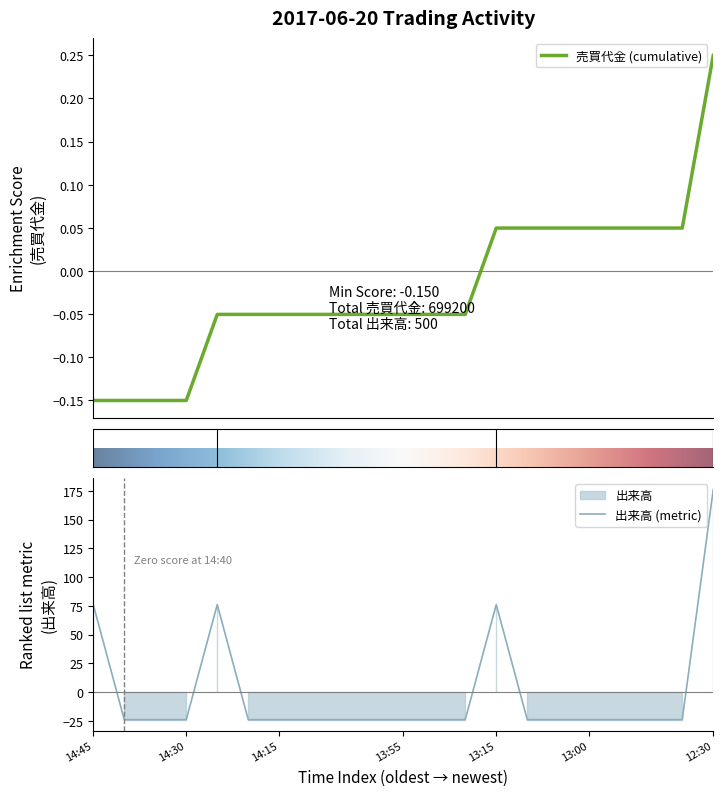

True or false: there are more than 1 points higher than both neighbors.

True